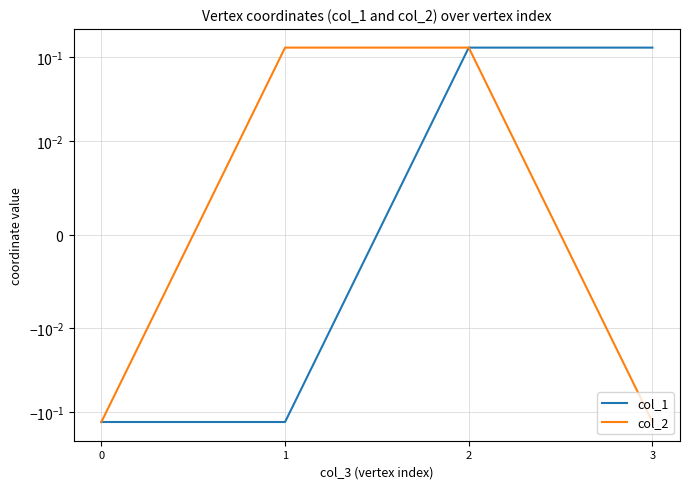

Reading left to right, transcribe all the data shown in this chart.

col_1: 0=-0.1	1=-0.1	2=0.1	3=0.1
col_2: 0=-0.1	1=0.1	2=0.1	3=-0.1